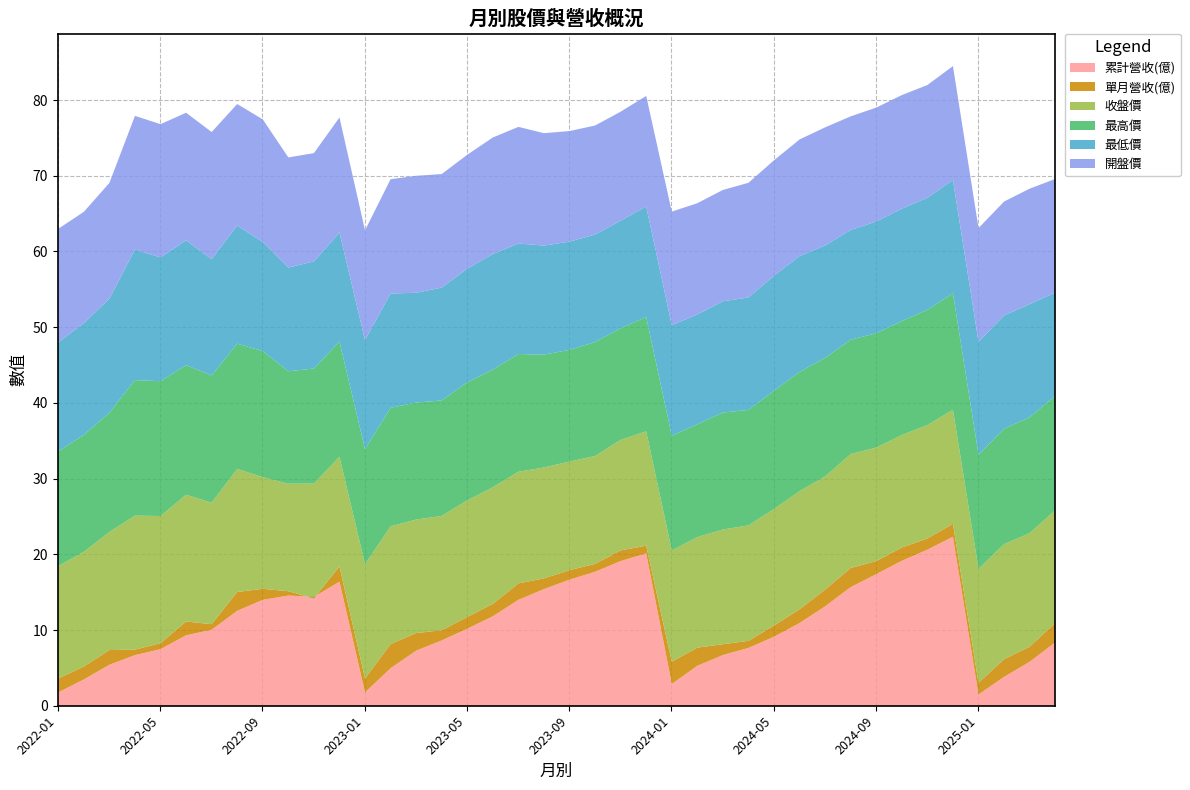

How many lines are shown in the chart?

6